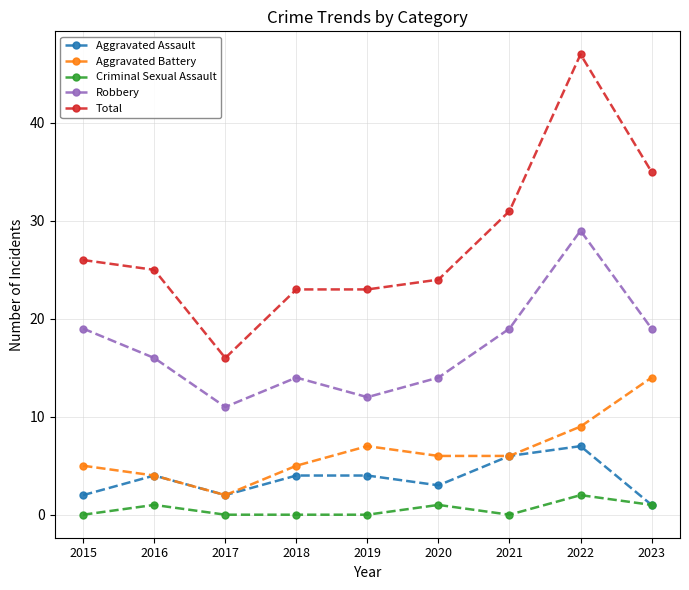

True or false: Aggravated Battery has more than 2 interior local peaks.

False